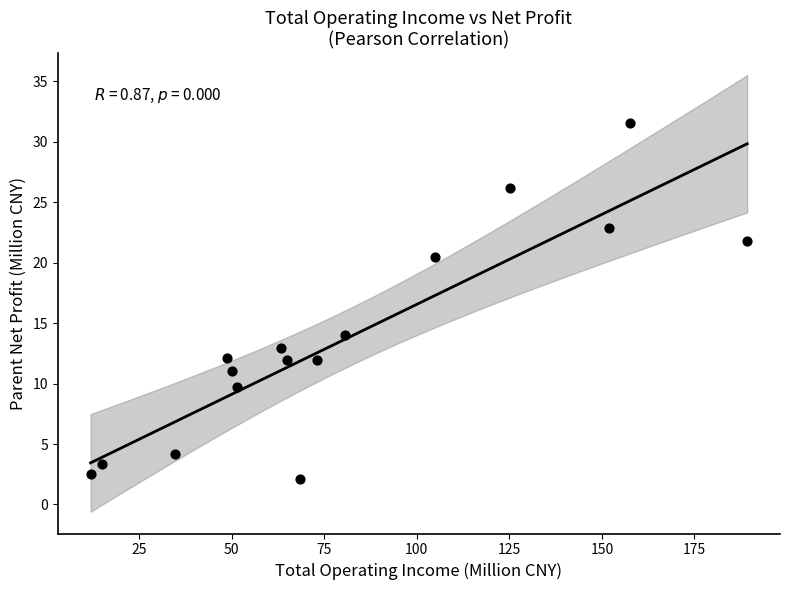

What Y value in the scatter plot is closest to 16?

14.0